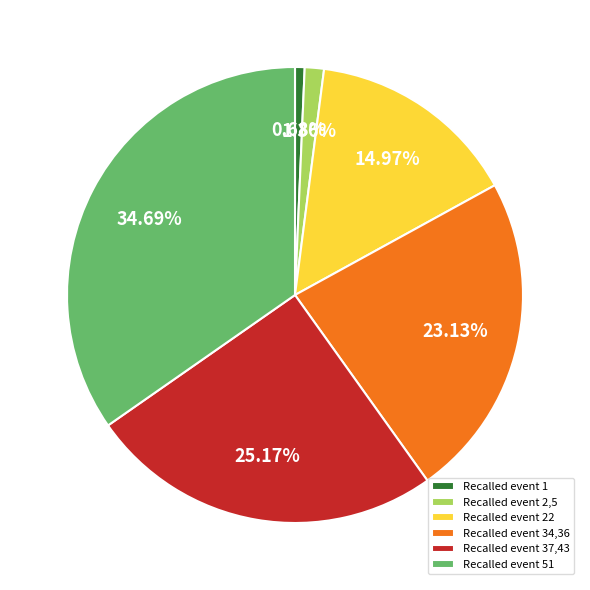

What is the ratio of the value at Recalled event 51 to the value at Recalled event 34,36?

1.5